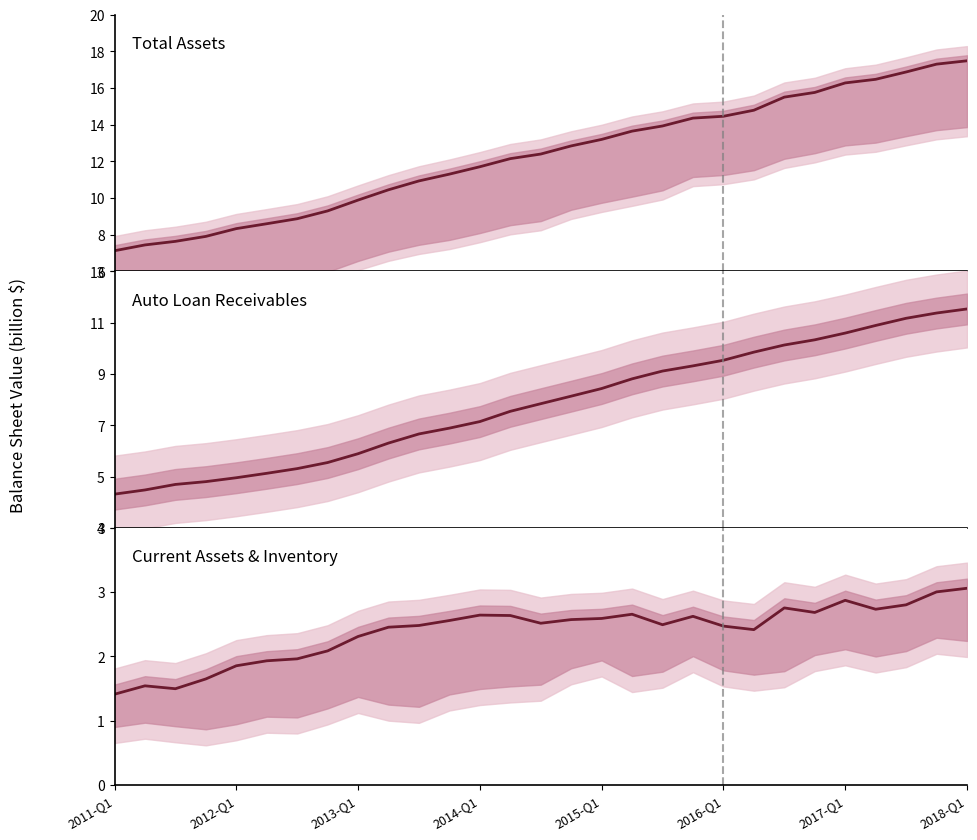

List the series in order of their overall mean, lowest first.

Total Current Assets, Auto Loan Receivables, Total Assets